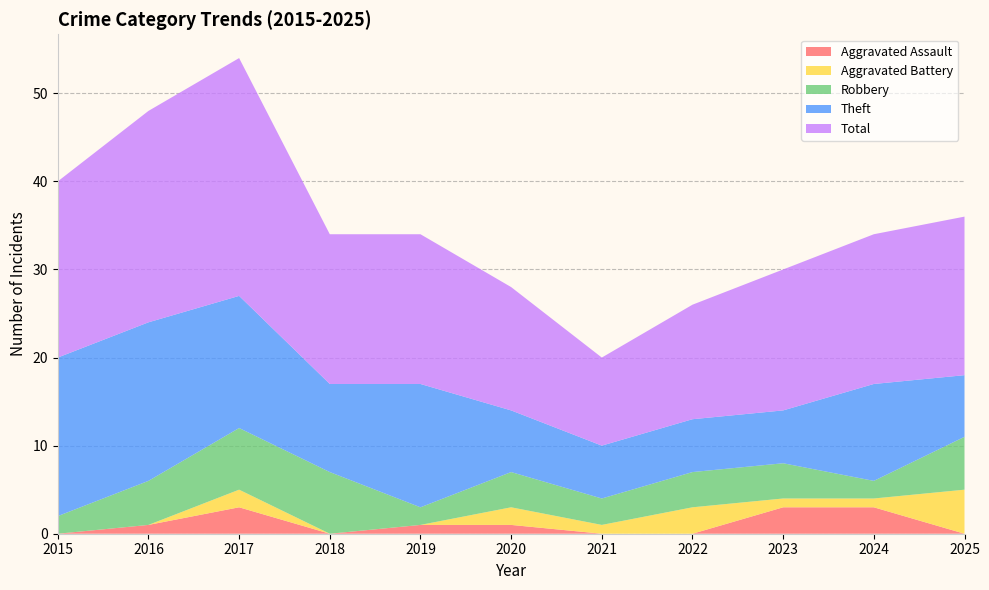

Reading left to right, list all the values displayed in this chart.

Aggravated Assault: 0	1	3	0	1	1	0	0	3	3	0
Aggravated Battery: 0	0	2	0	0	2	1	3	1	1	5
Robbery: 2	5	7	7	2	4	3	4	4	2	6
Theft: 18	18	15	10	14	7	6	6	6	11	7
Total: 20	24	27	17	17	14	10	13	16	17	18